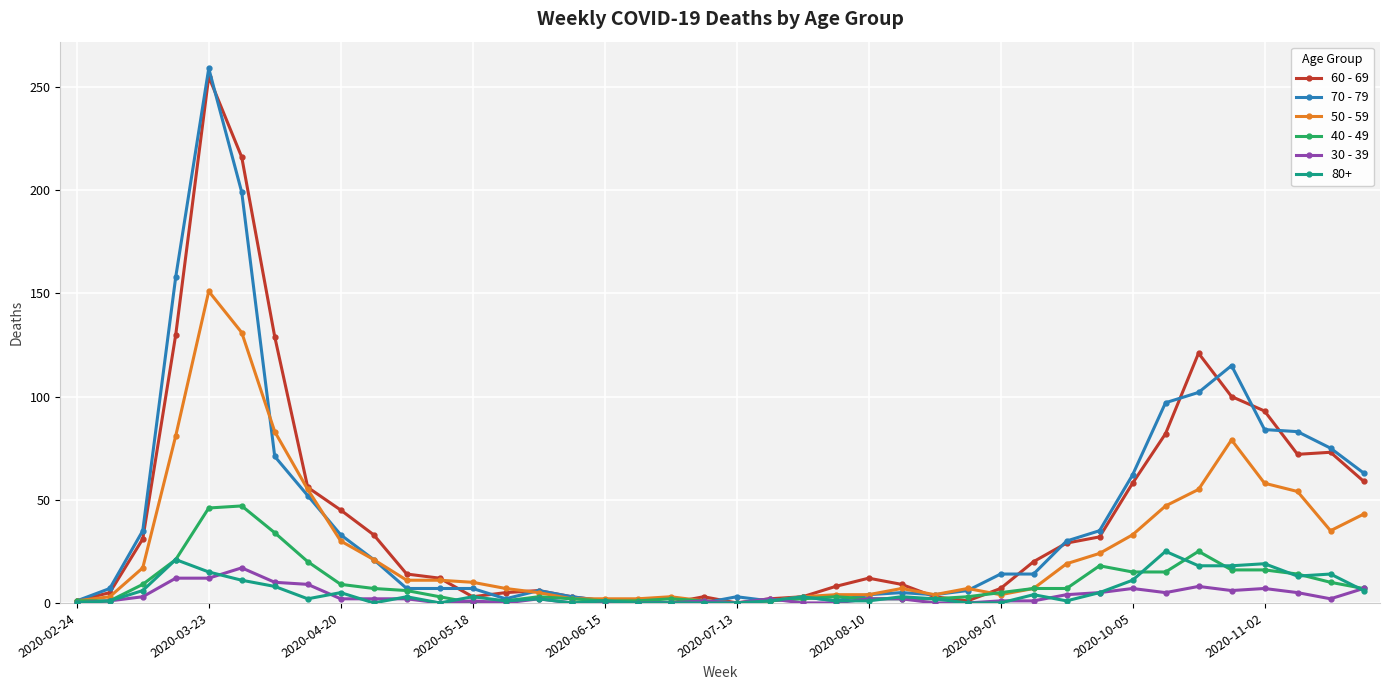

Which series ends up on top after the final intersection of 50 - 59 and 70 - 79?

70 - 79